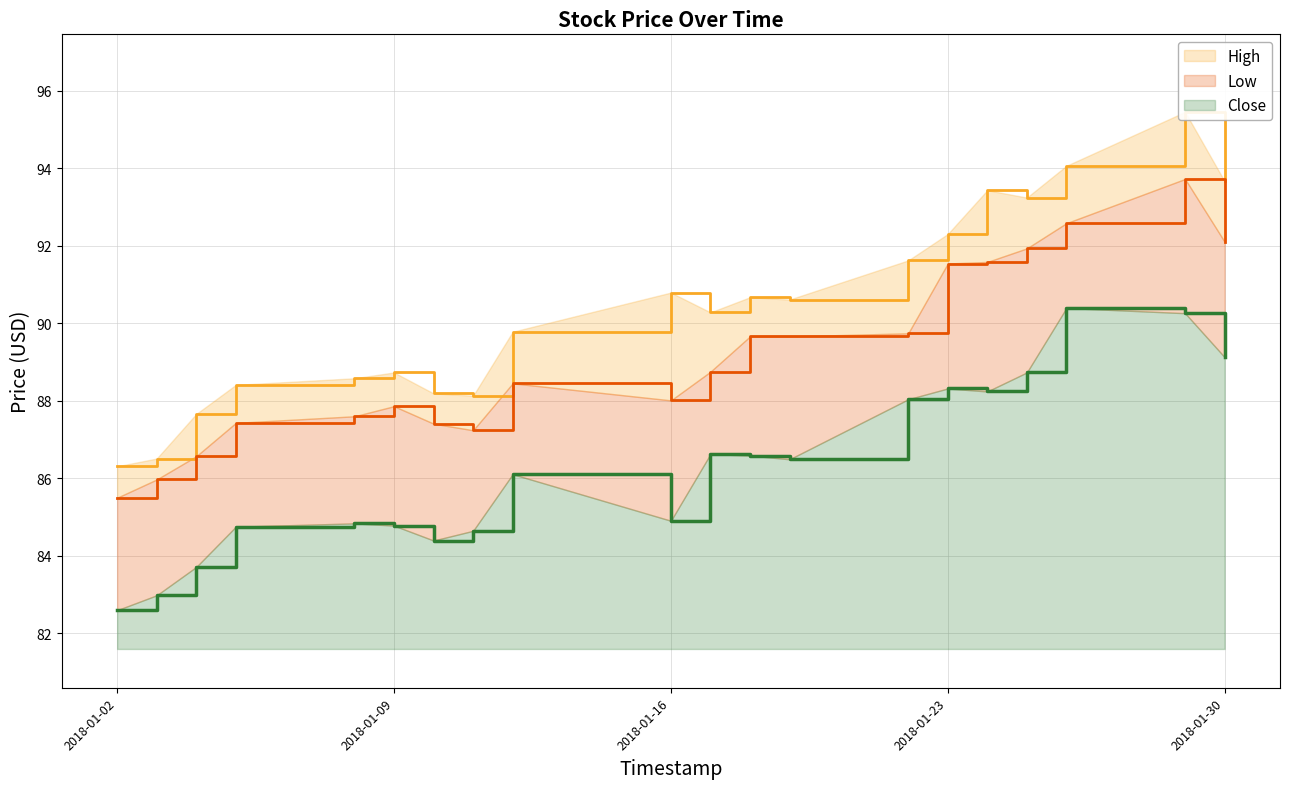

The High series shows 40.4 at 2018-01-02. True or false?

False